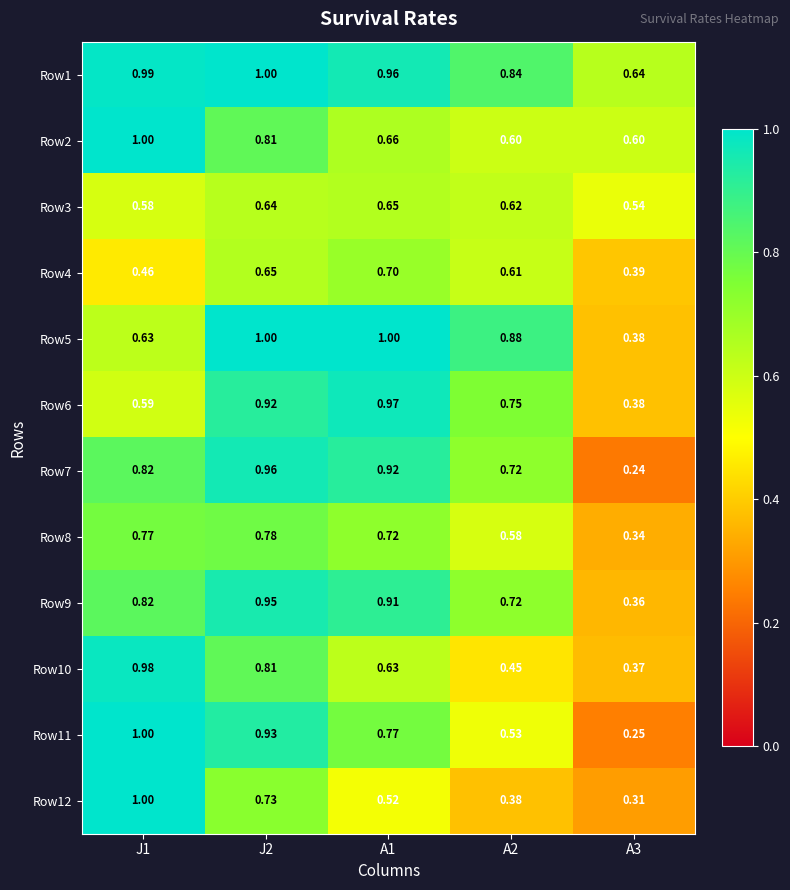

Is the value of Row11 at A2 greater than the value of Row7 at J2?

No